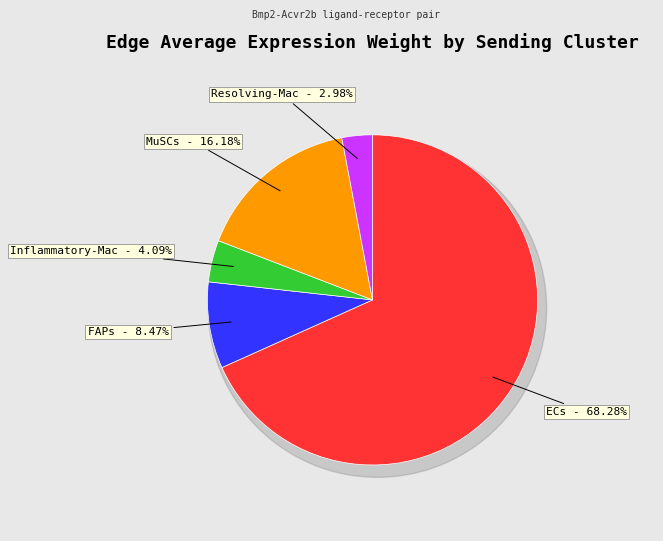

What percentage is NOT represented by ECs?

31.7%